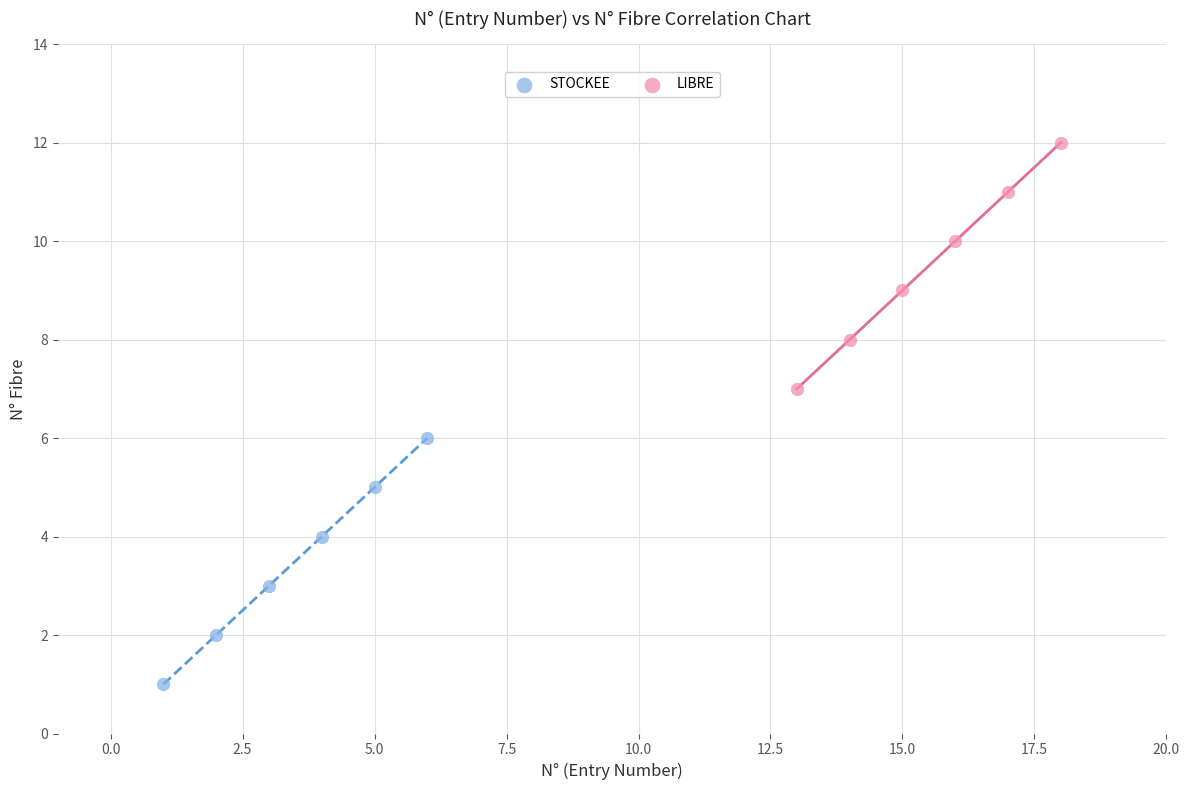

Which series reaches the minimum Y coordinate?

STOCKEE